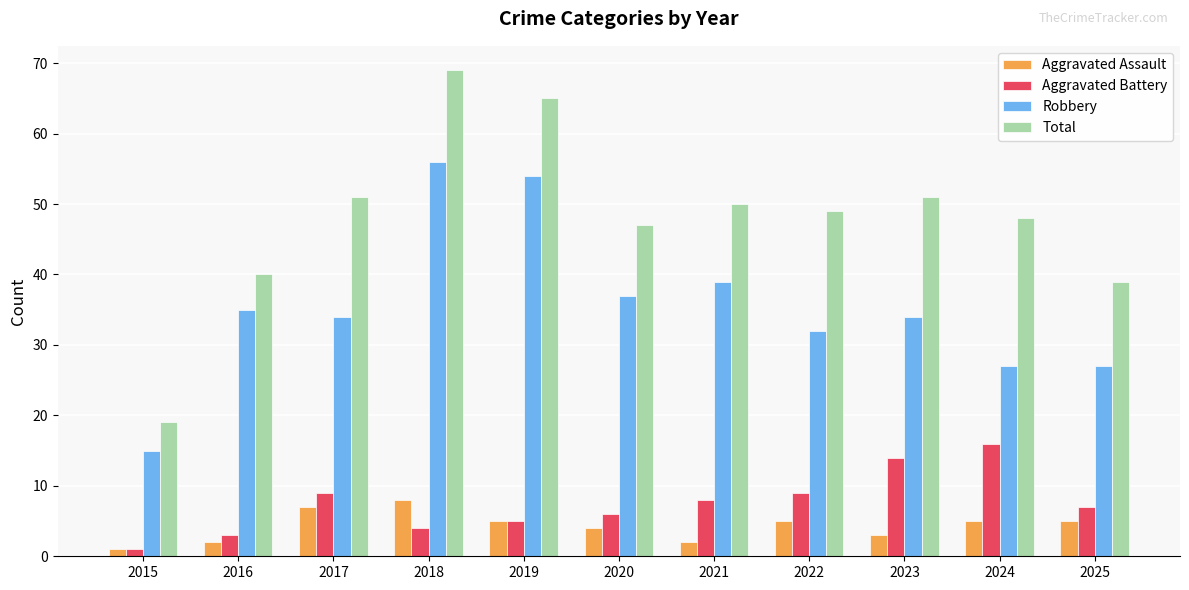

What is the difference between the second highest and second lowest values in the Aggravated Battery series?

11